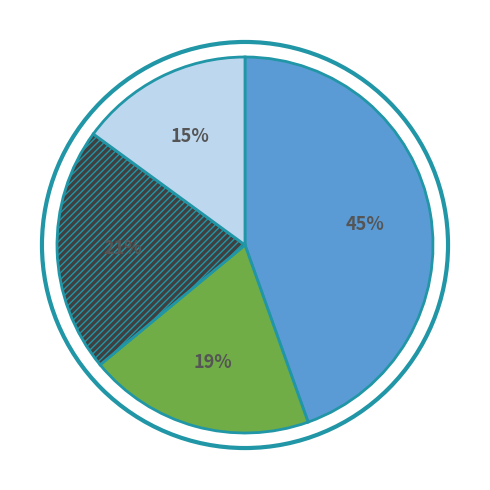

To the nearest percent, what is the average slice percentage?

25%